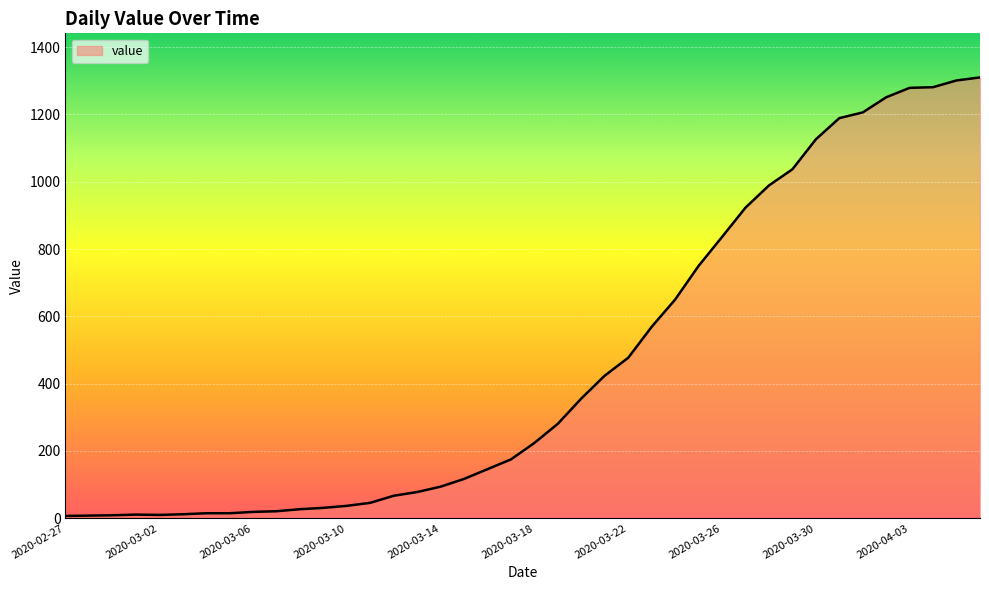

What is the maximum value shown in the chart?

1310